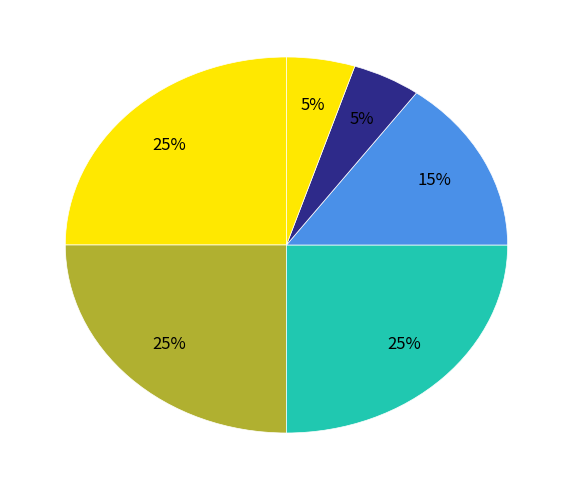

How many segments does this pie chart have?

6